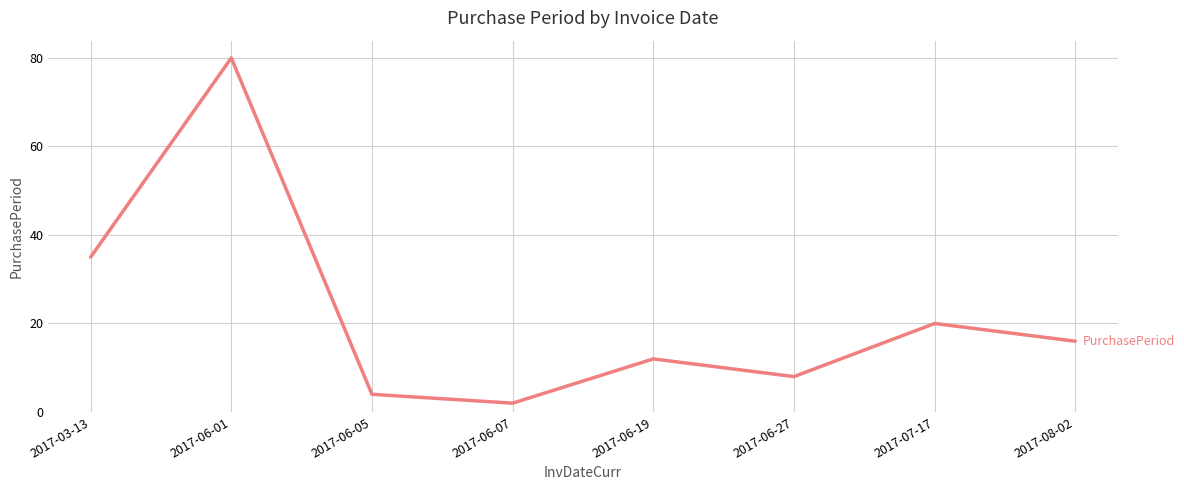

What is the ratio of the value at 2017-06-19 to the value at 2017-03-13?

0.3